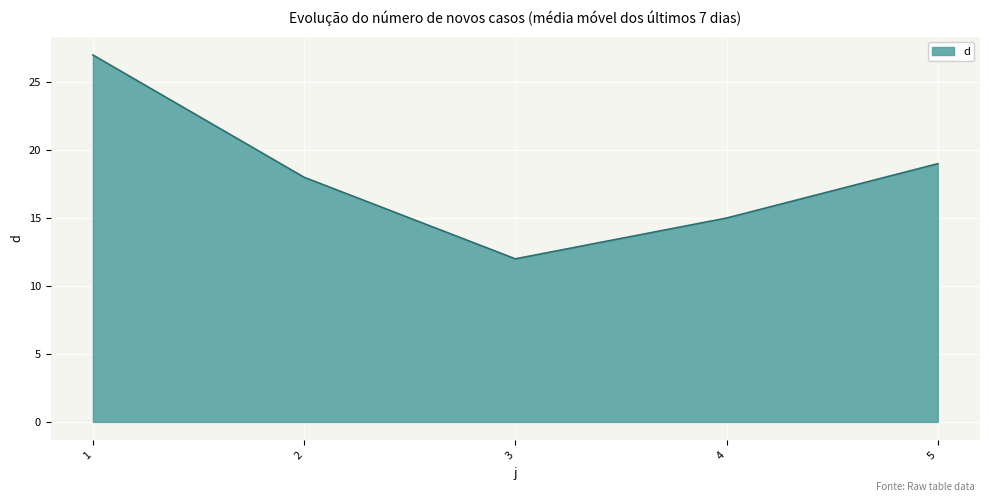

At which label does the data first exceed 18?

1